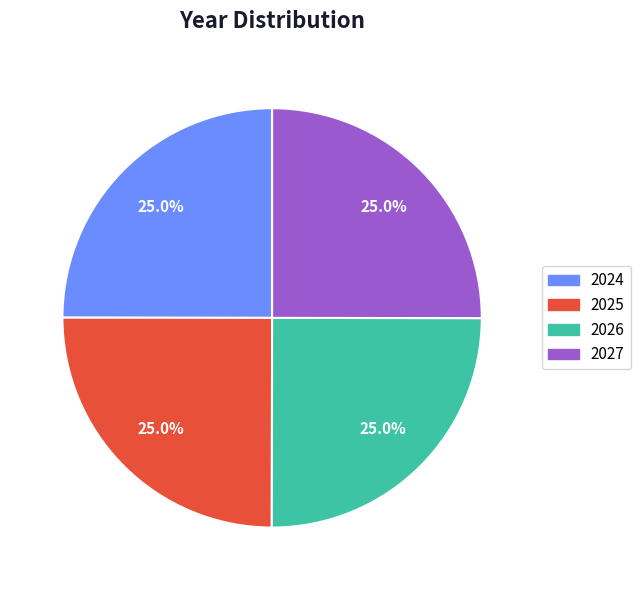

What is the ratio of the value at 2024 to the value at 2025?

1.0